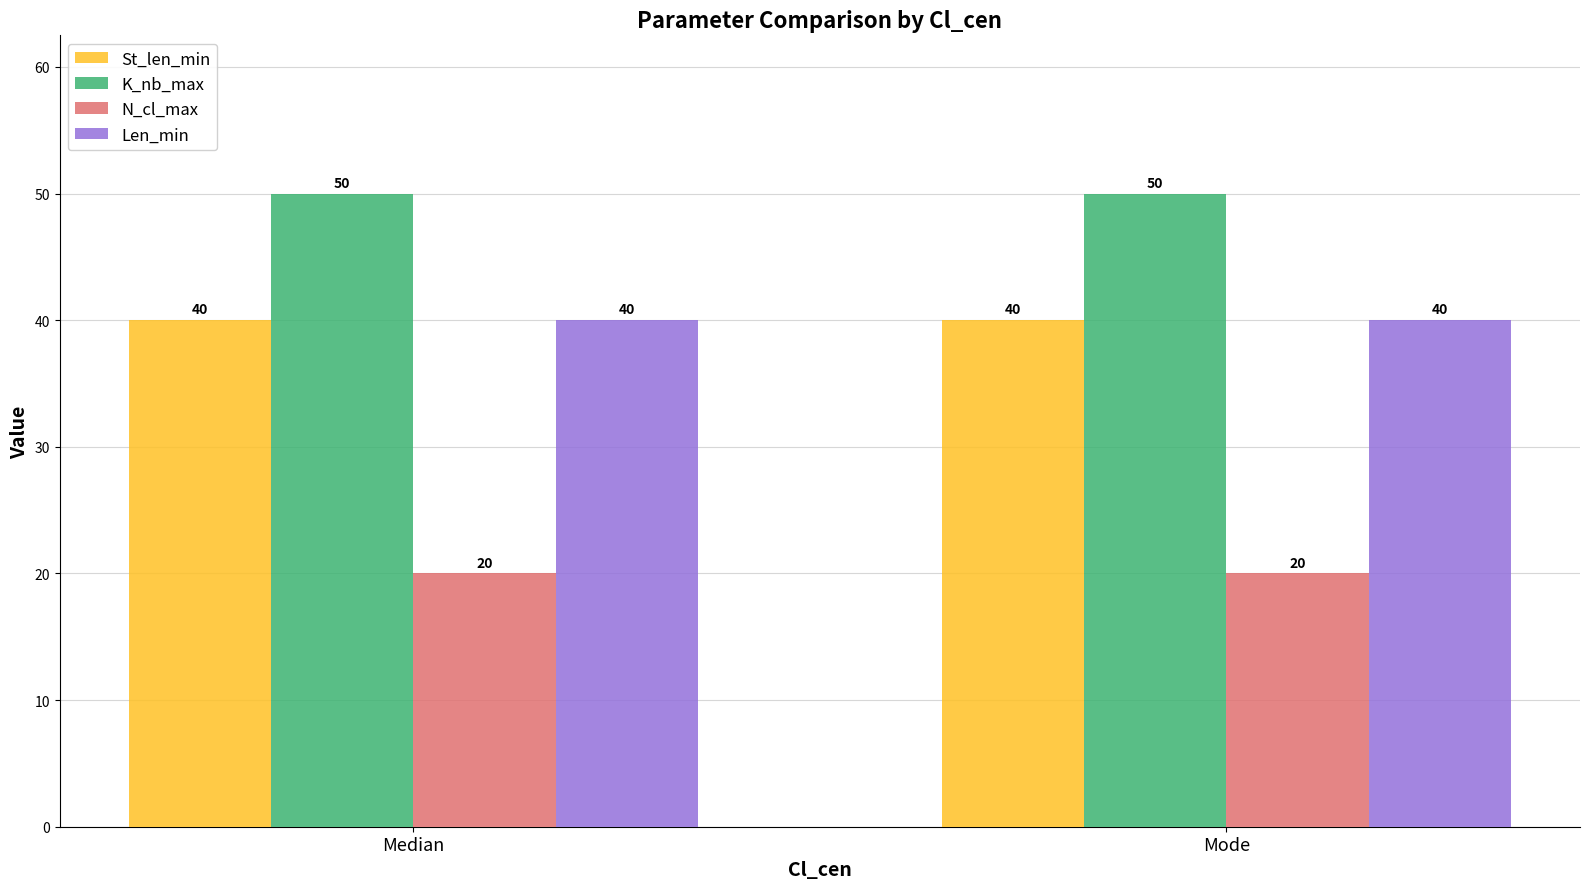

The Len_min series shows 40 at Mode. True or false?

True